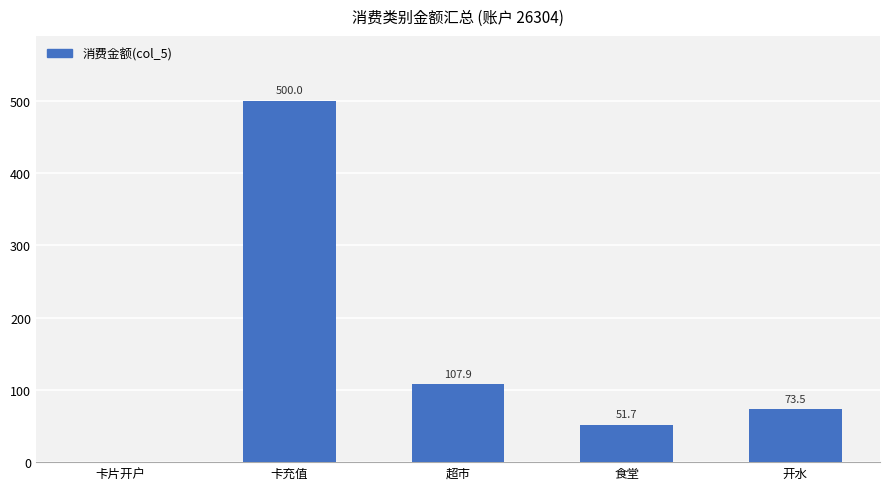

The value at 开水 is 73.5. True or false?

True